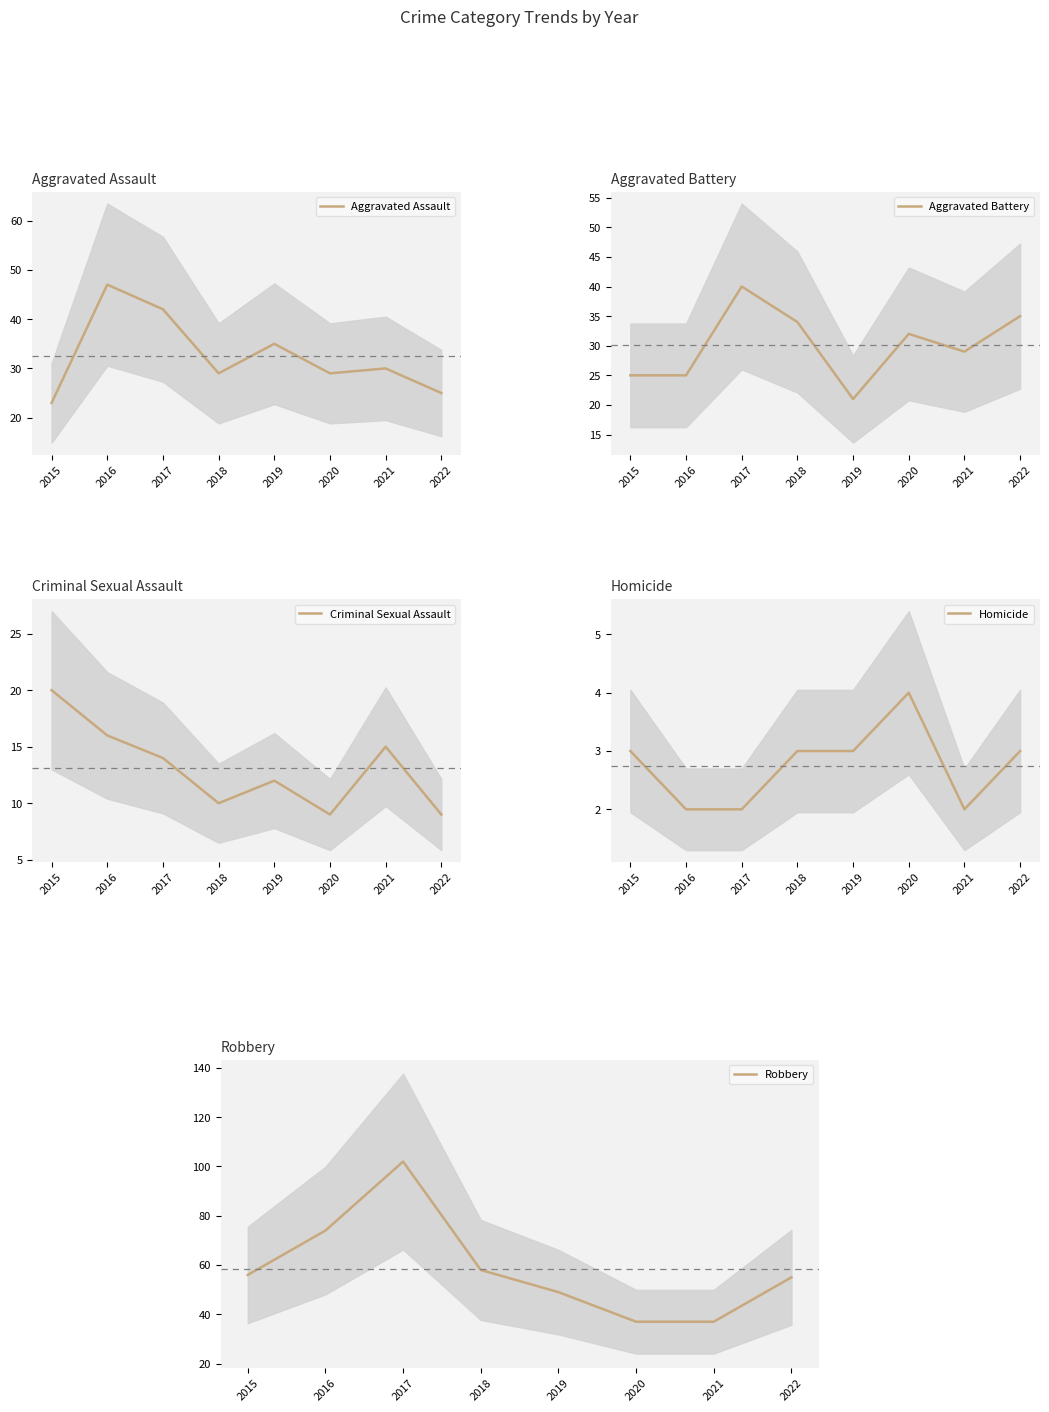

What is the value of the Criminal Sexual Assault point at the 8th from the left?

9